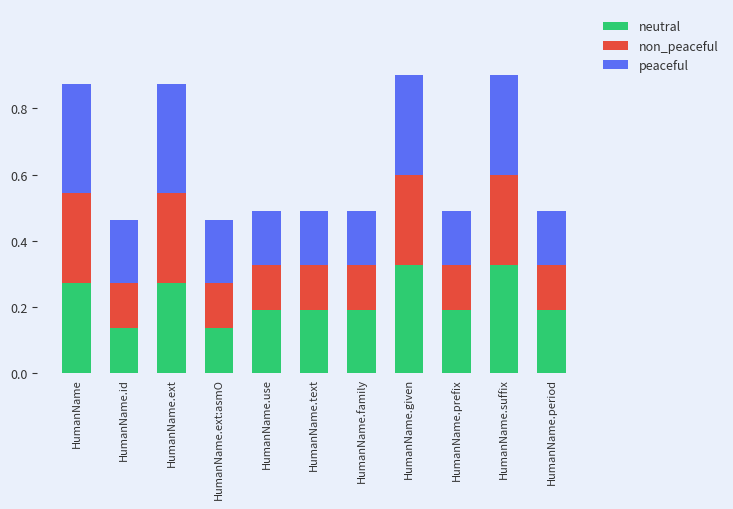

Does the chart contain any negative values?

No